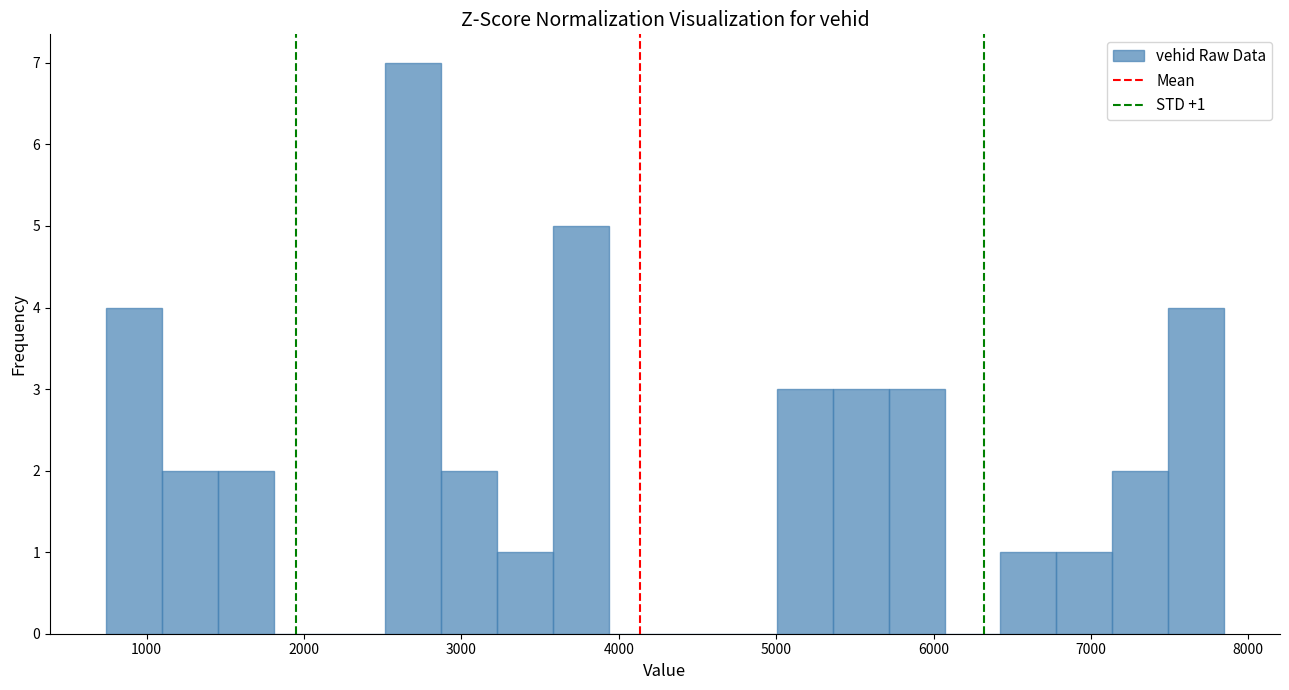

Read against the x-axis, roughly where is the centre of the tallest bar?

2700